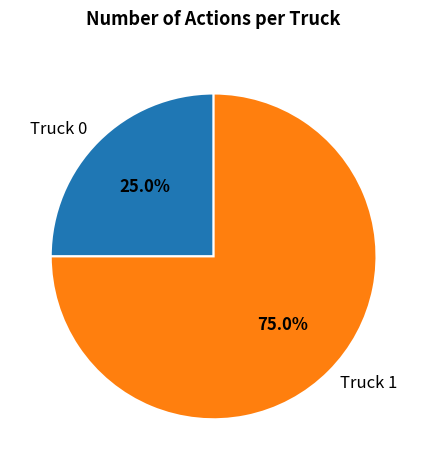

Count the number of slices in the pie.

2